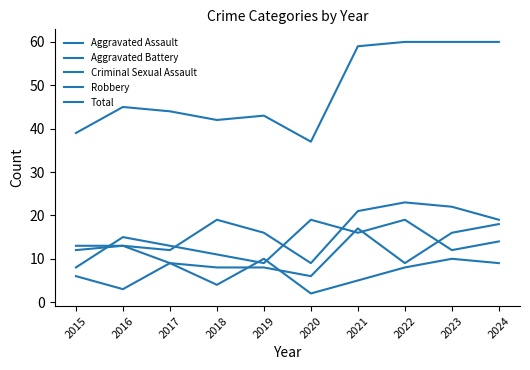

True or false: Aggravated Assault and Total intersect in this chart.

False